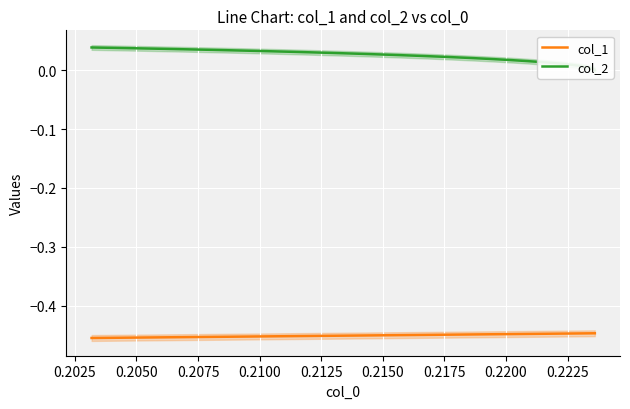

What are all the series names shown in the legend?

col_1, col_2